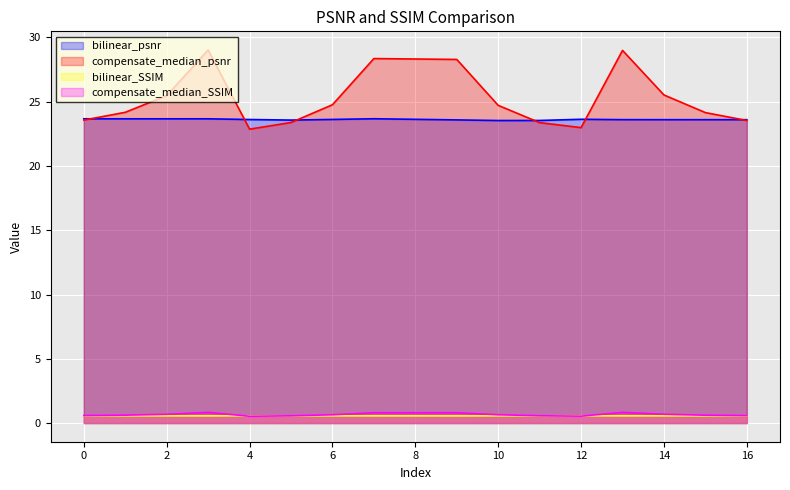

After their last crossing, which series has the higher values: compensate_median_SSIM or bilinear_SSIM?

compensate_median_SSIM